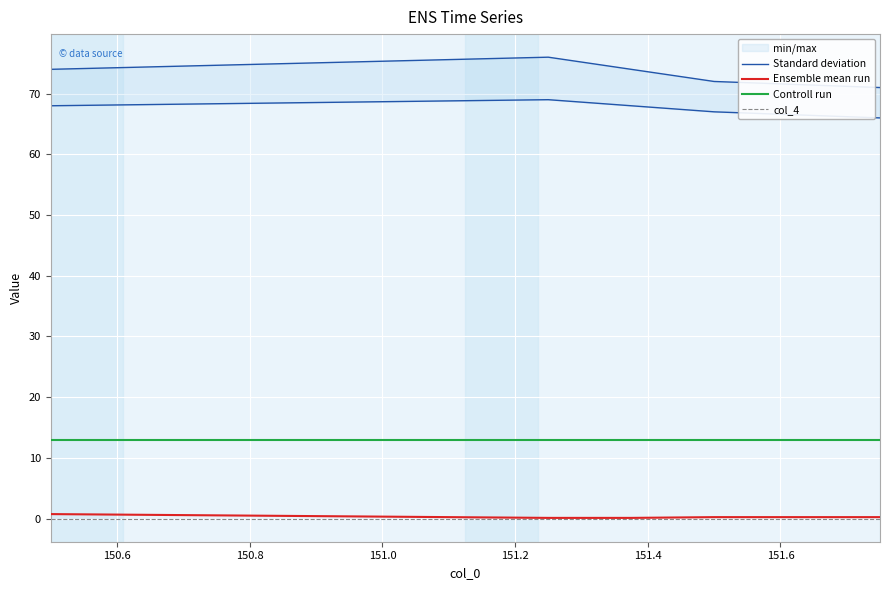

Rank the series by their maximum value, from highest to lowest.

Standard deviation, Controll run, Ensemble mean run, col_4